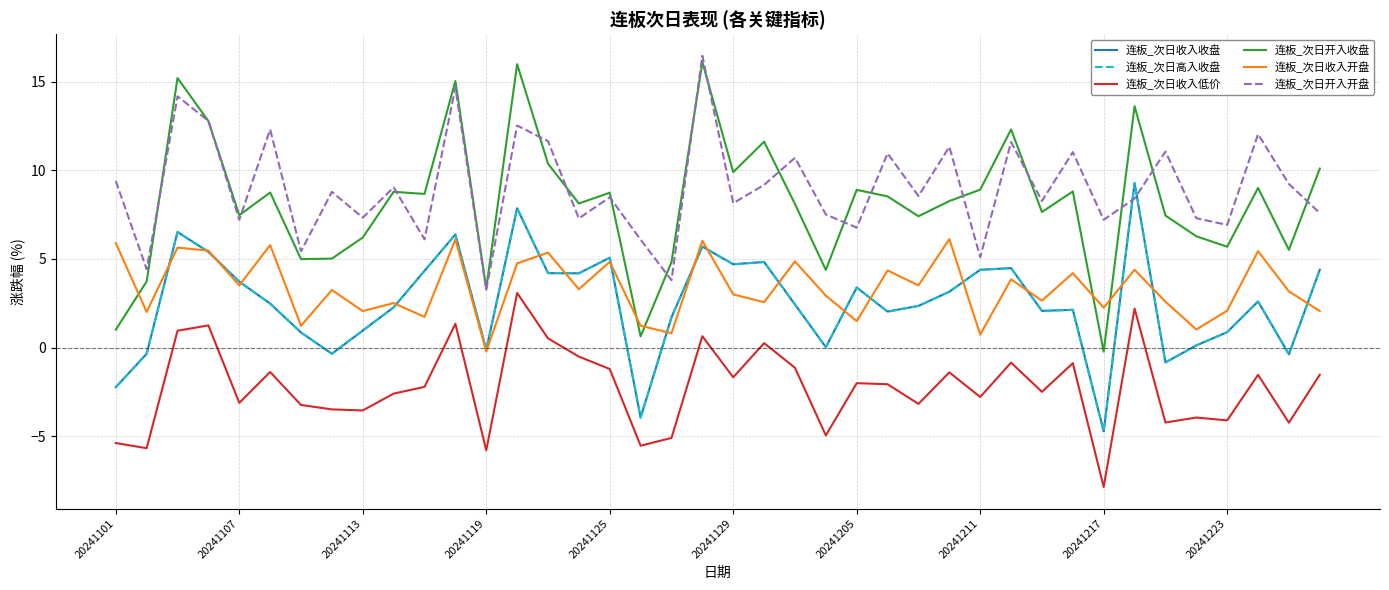

Does the chart have visible grid lines?

Yes